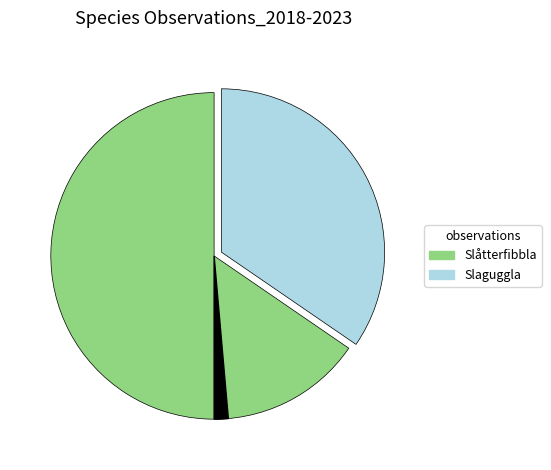

Is there a majority slice in this chart?

Yes